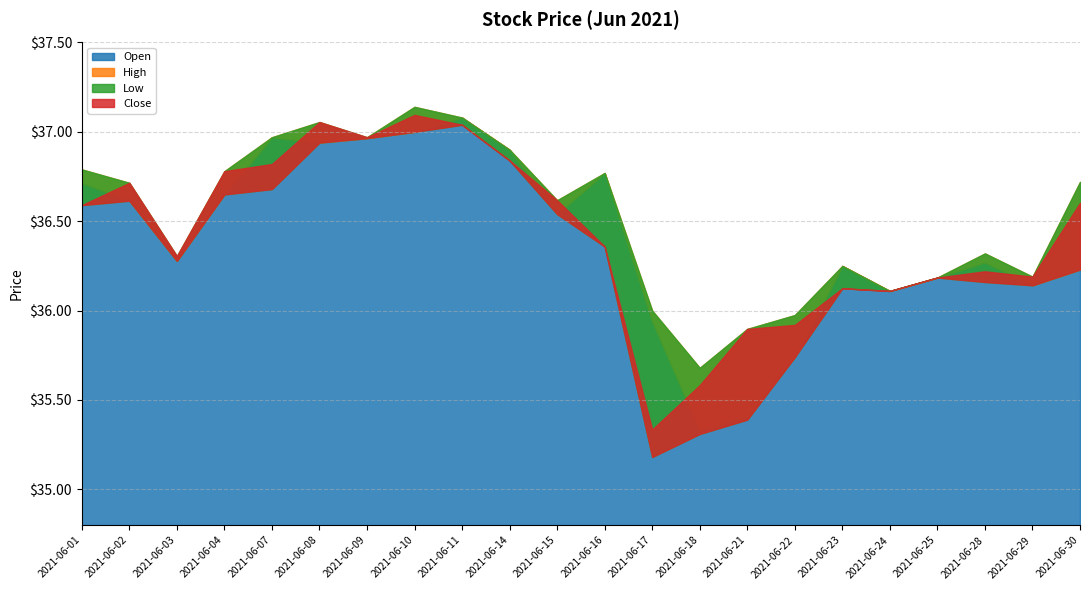

True or false: Low has more than 1 points higher than both neighbors.

True